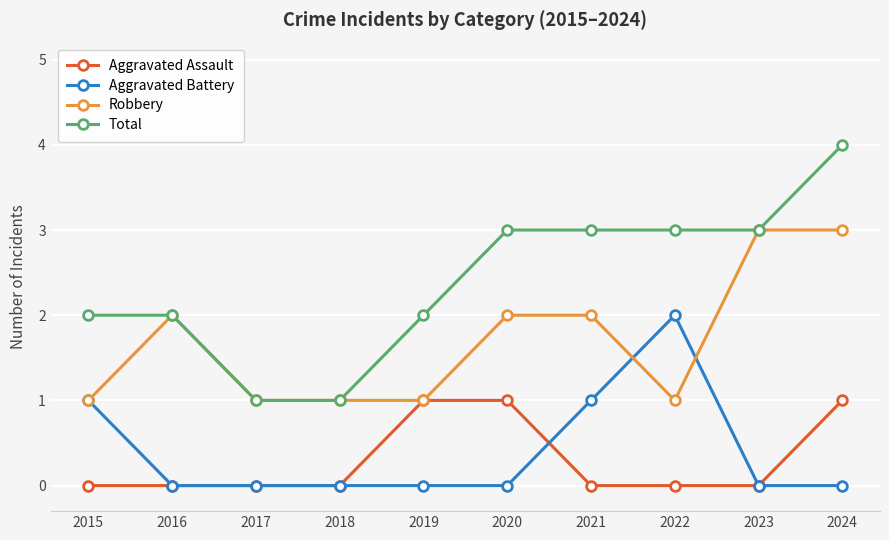

Rank the series by their maximum value, from highest to lowest.

Total, Robbery, Aggravated Battery, Aggravated Assault